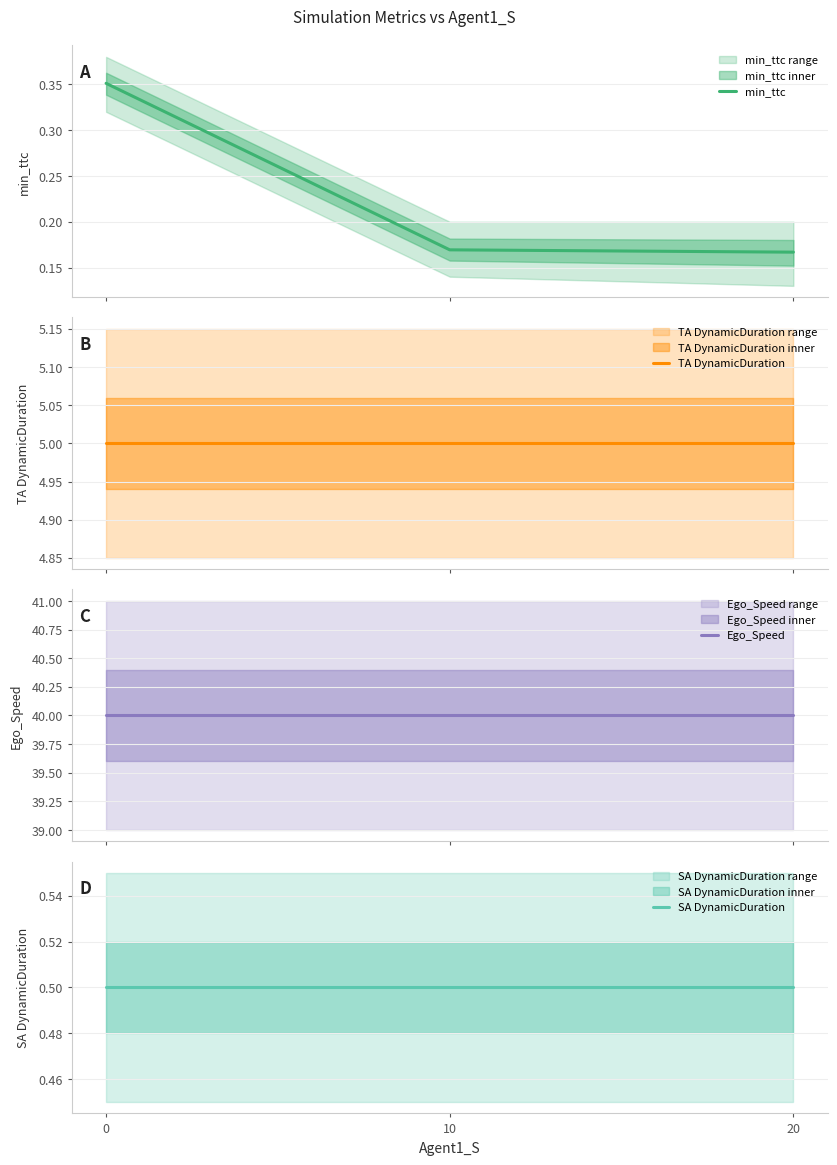

What are all the series names shown in the legend?

min_ttc, TA DynamicDuration, Ego_Speed, SA DynamicDuration